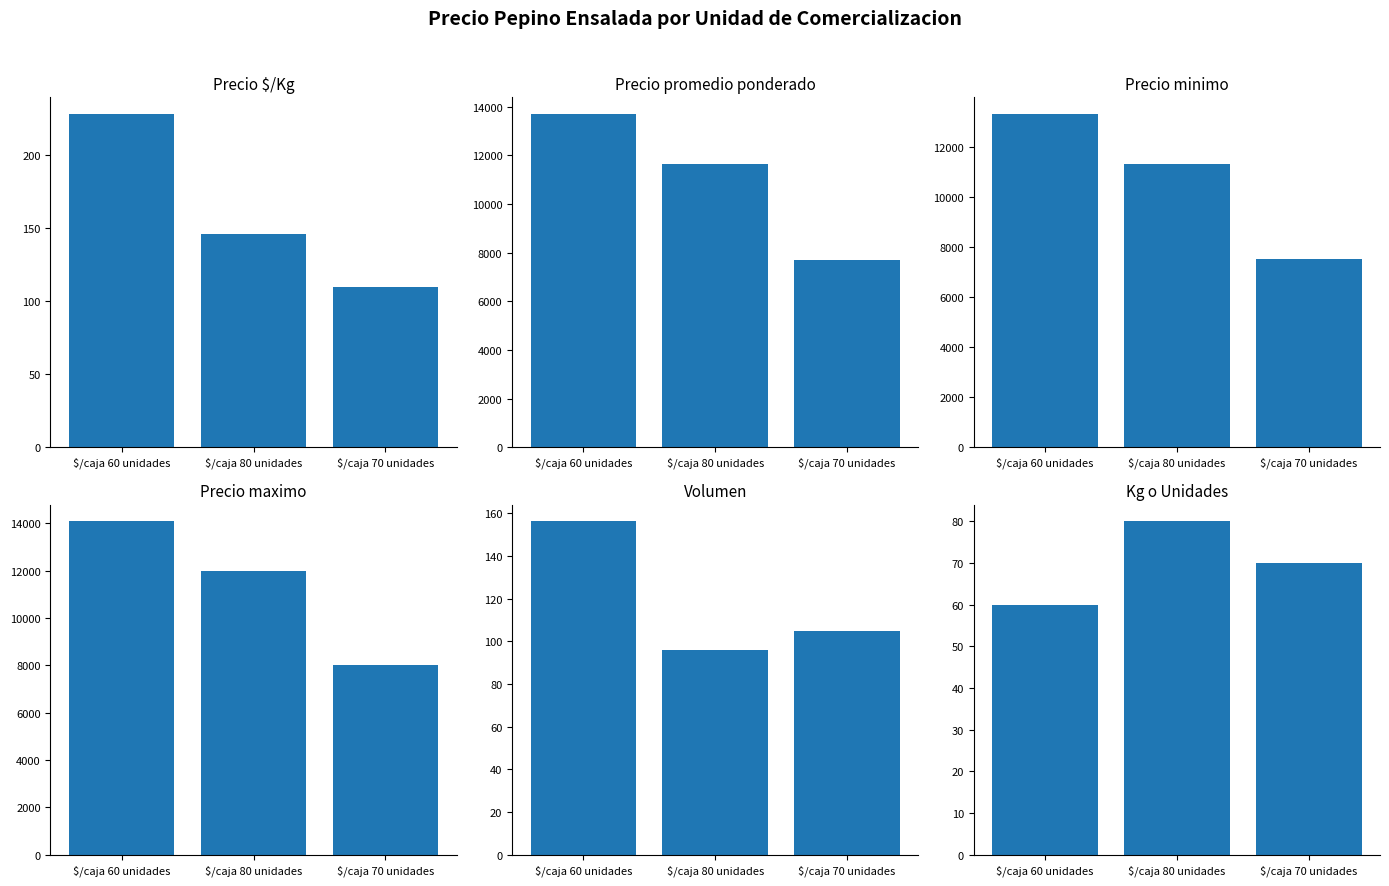

What is the sum of all Precio maximo values?

34083.3